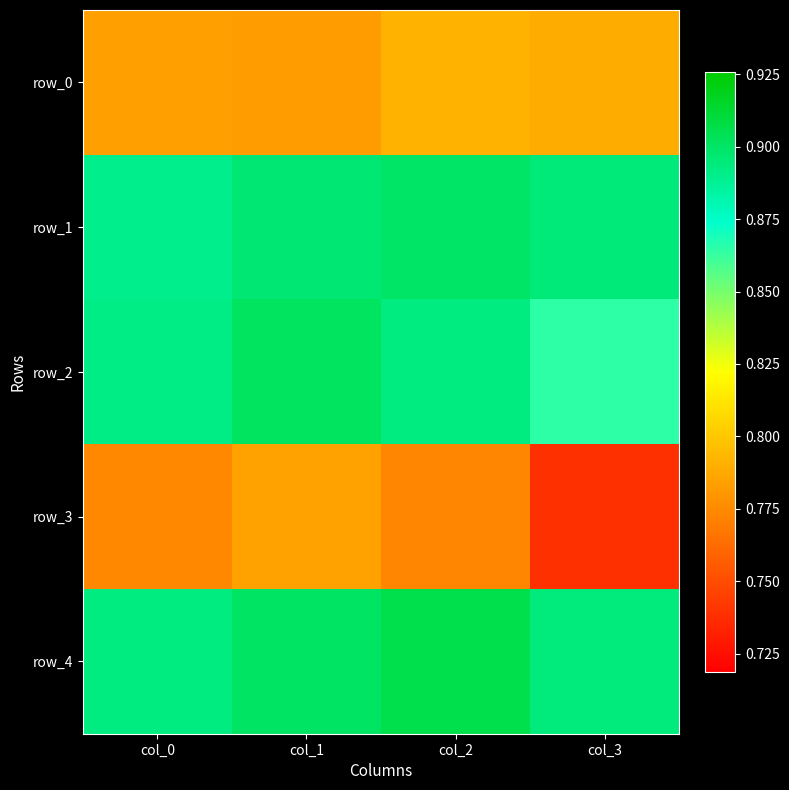

Reading left to right, extract all data points from this chart.

row_0: col_0=0.8	col_1=0.8	col_2=0.8	col_3=0.8
row_1: col_0=0.9	col_1=0.9	col_2=0.9	col_3=0.9
row_2: col_0=0.9	col_1=0.9	col_2=0.9	col_3=0.9
row_3: col_0=0.8	col_1=0.8	col_2=0.8	col_3=0.7
row_4: col_0=0.9	col_1=0.9	col_2=0.9	col_3=0.9